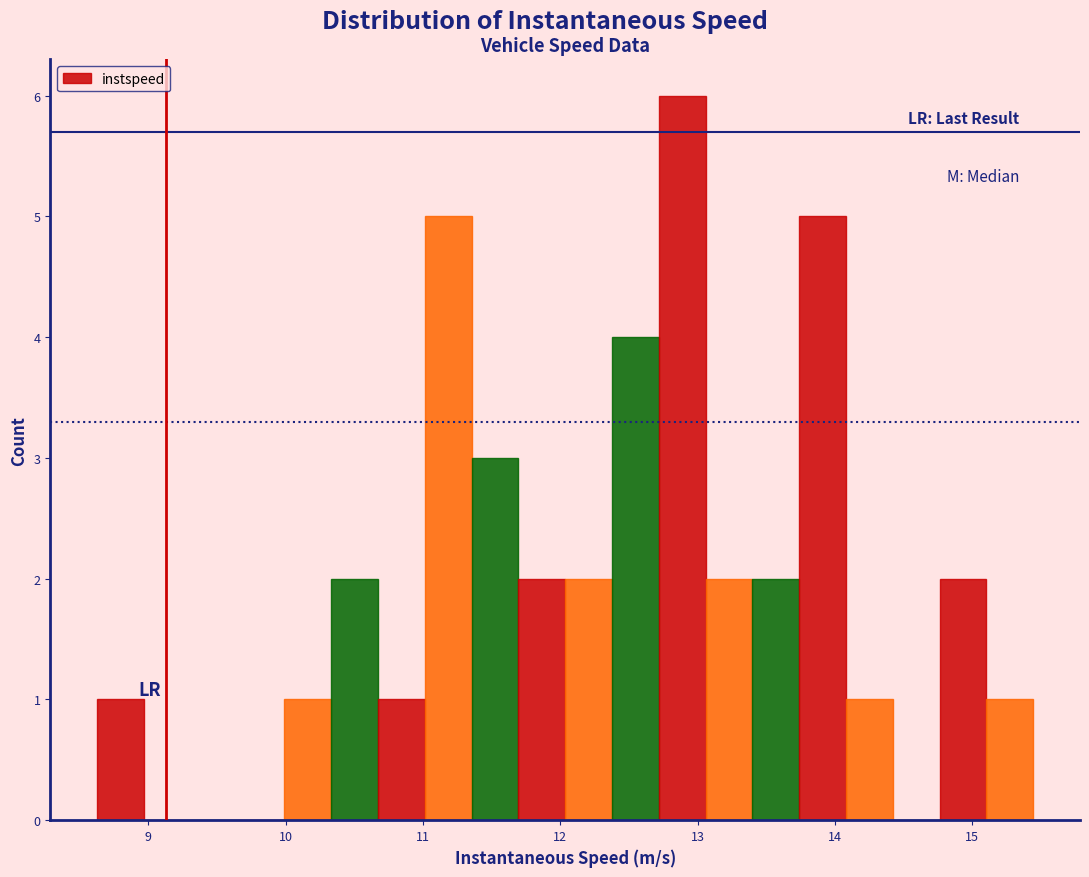

Read against the x-axis, roughly where is the centre of the tallest bar?

12.9